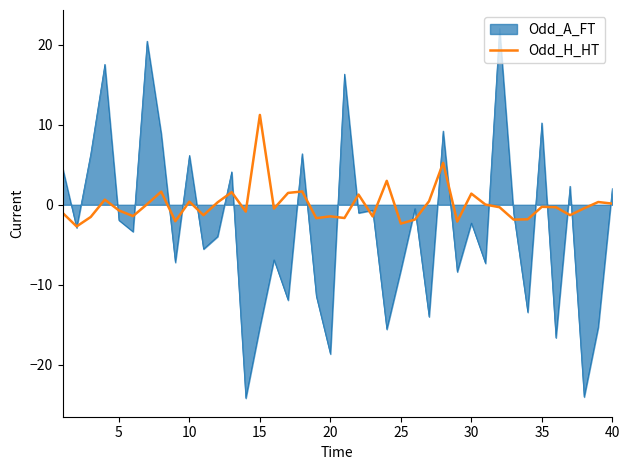

List the series in order of their overall mean, lowest first.

Odd_A_FT, Odd_H_HT